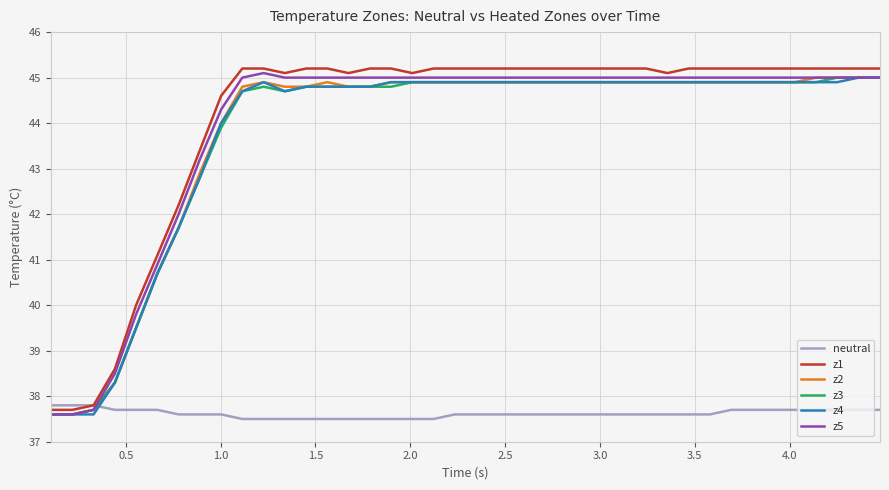

How many times do z4 and neutral cross each other?

1